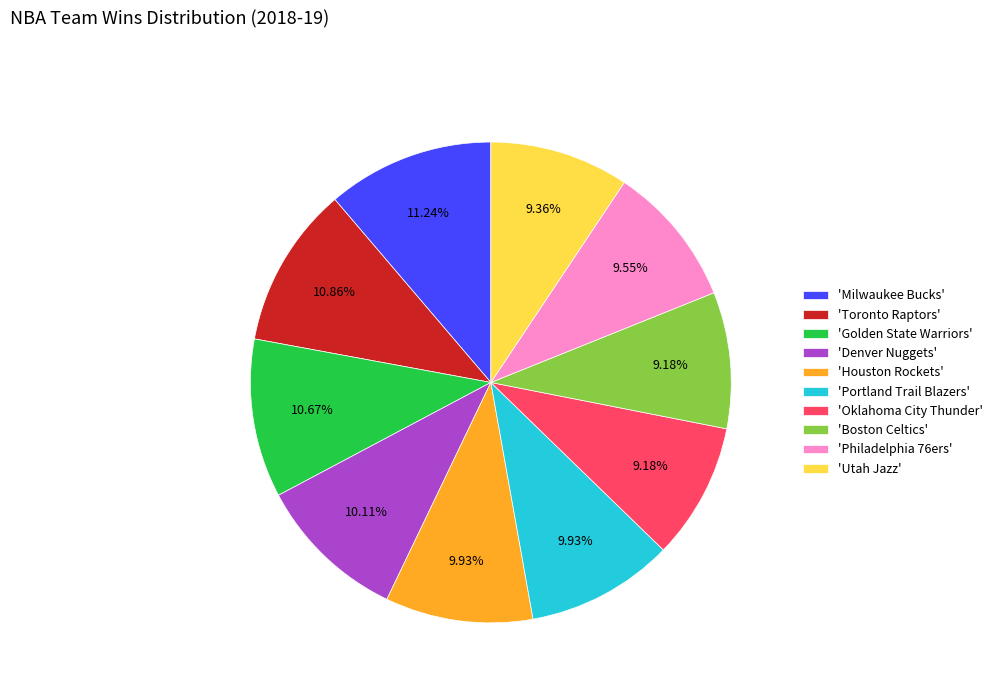

Is there any slice that represents more than half of the pie?

No